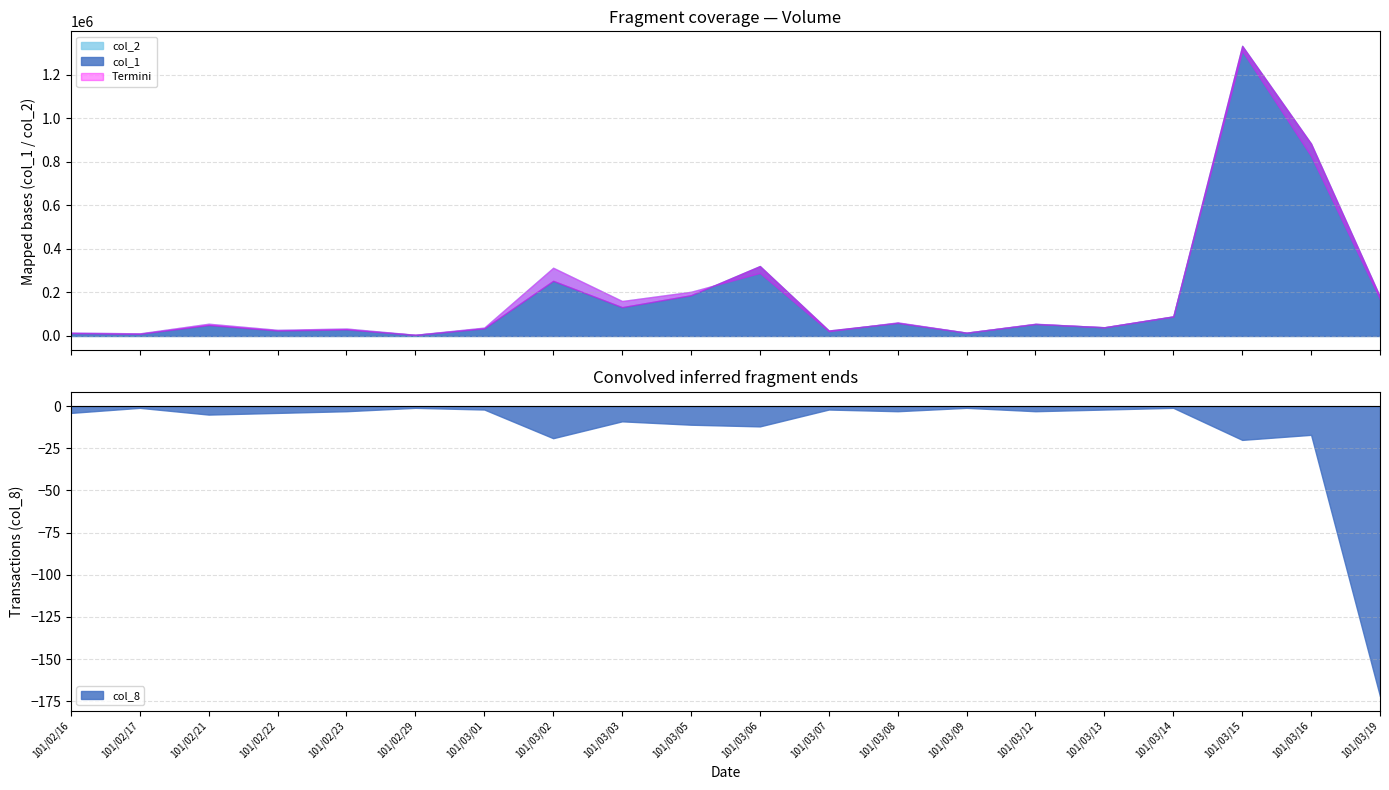

What position from the left is 101/03/03?

9